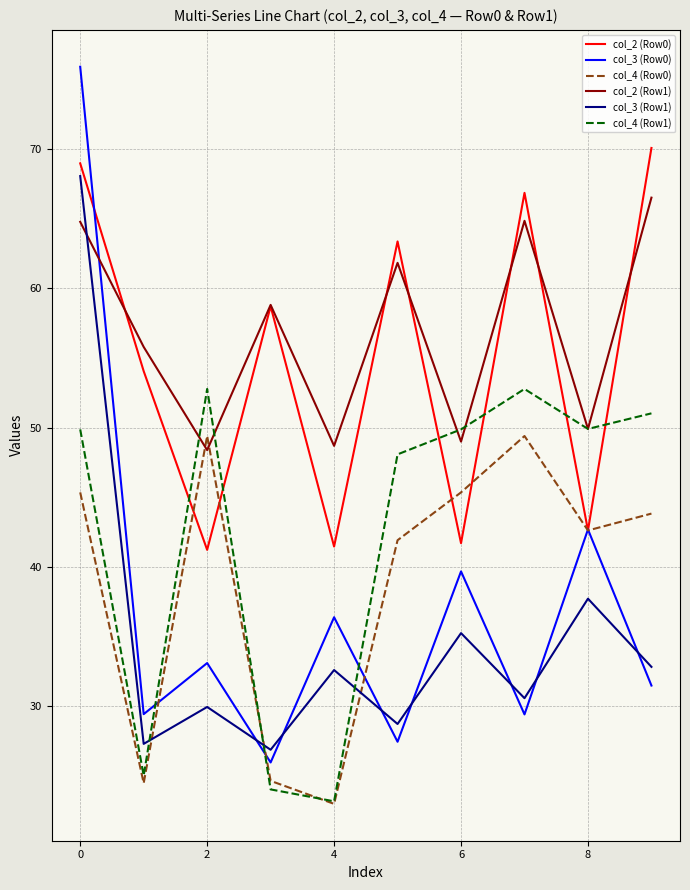

What is the difference between the second highest and second lowest values in the col_3 (Row0) series?

15.2